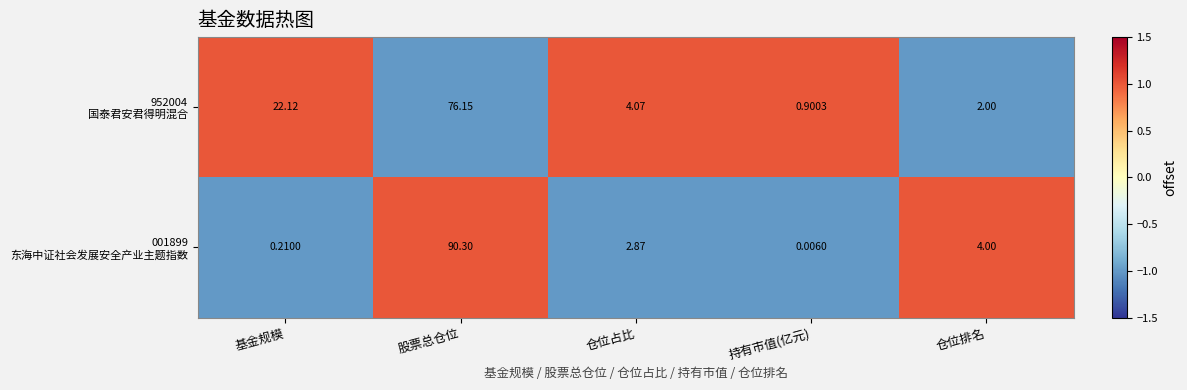

Which label corresponds to the smallest value in the chart?

持有市值(亿元)